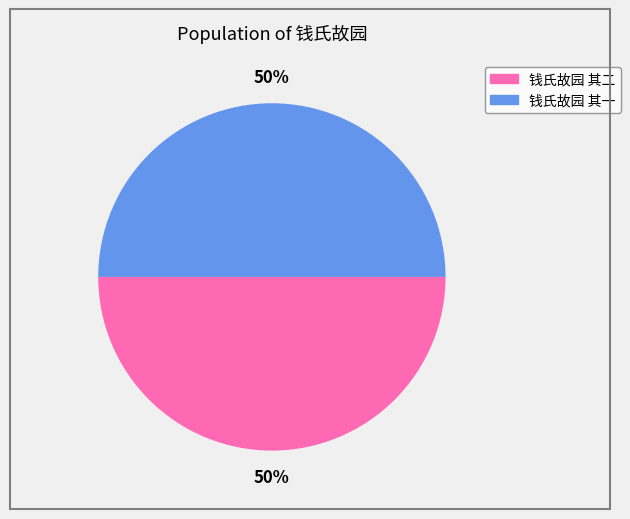

True or false: 钱氏故园 其一 accounts for 41% of the total.

False